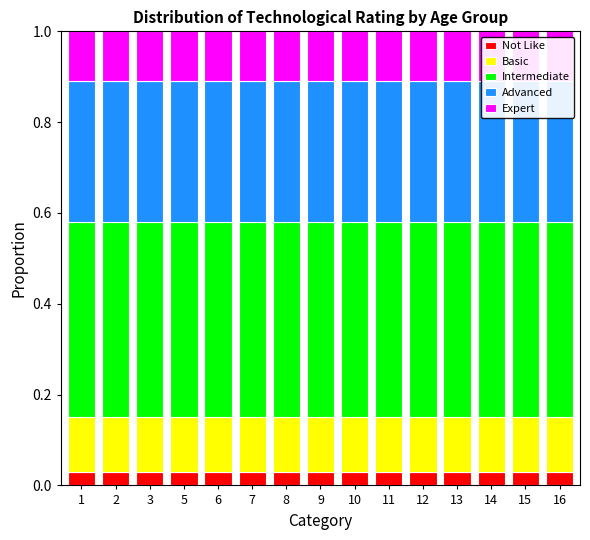

The value of Intermediate at 9 is 0.6. True or false?

False